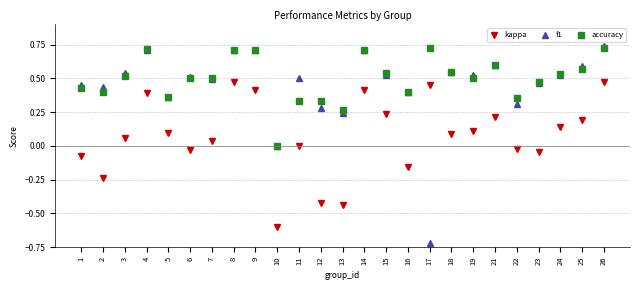

Where do kappa and f1 first cross each other?

16 and 17